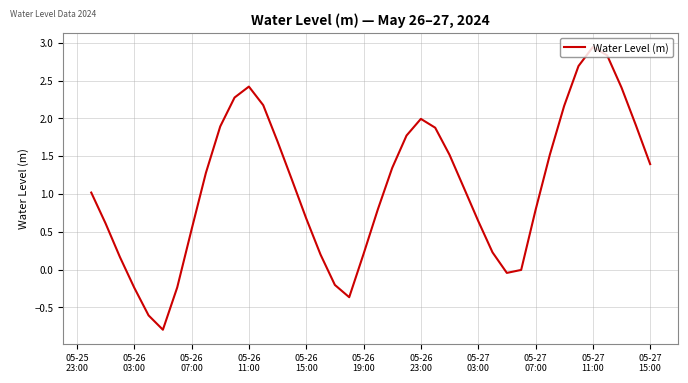

What is the difference between the maximum and minimum values?

3.7